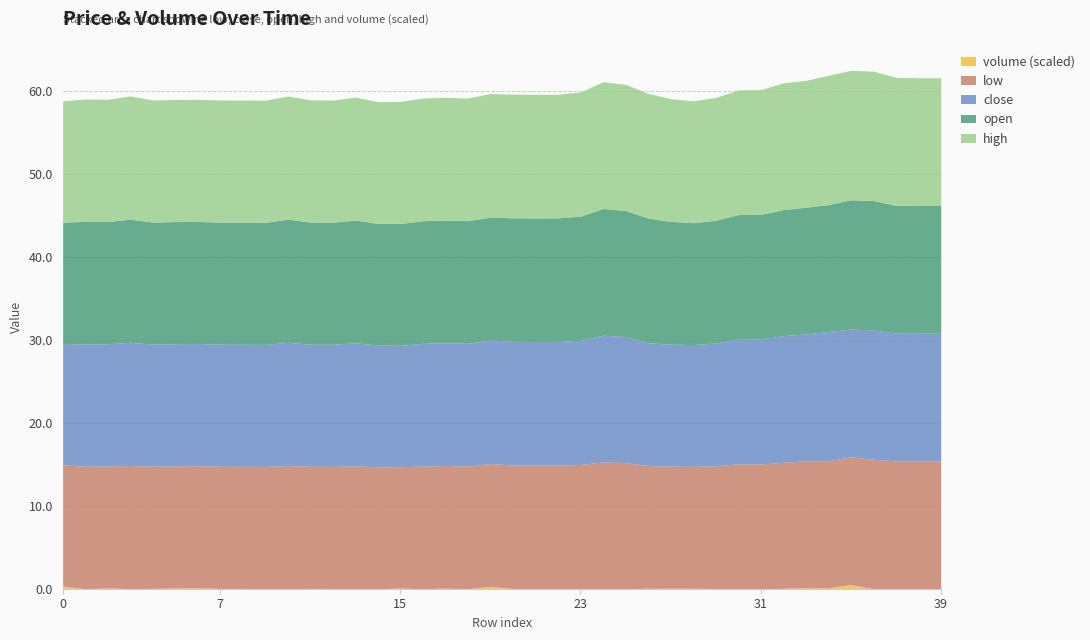

Does the chart have visible grid lines?

Yes